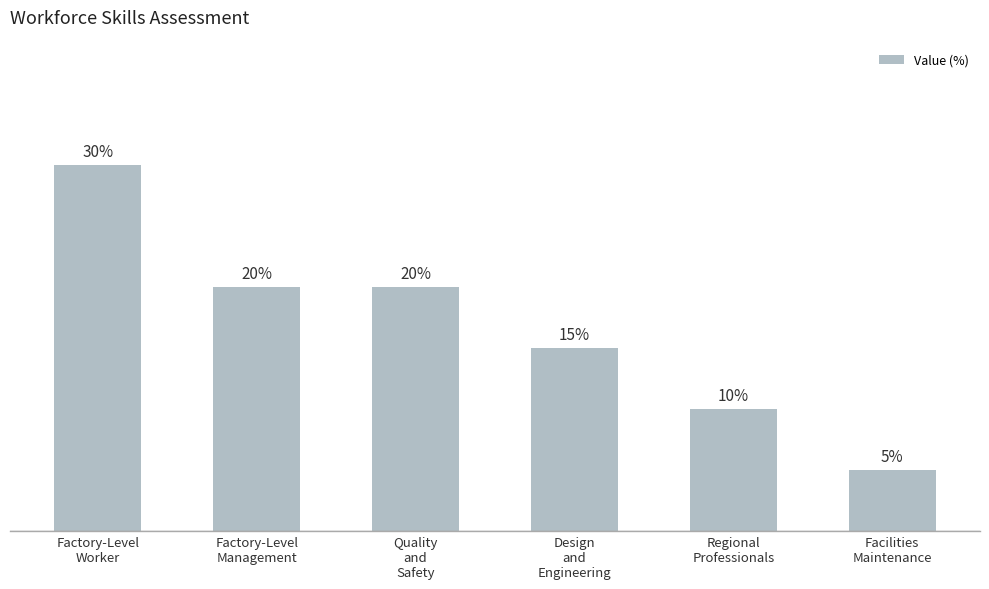

Which has a higher value, Design
and
Engineering or Regional
Professionals?

Design
and
Engineering